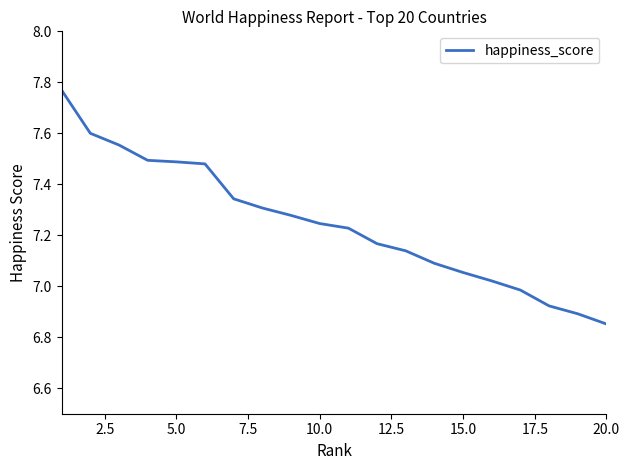

What is the value of the 15th point from the left?

7.1